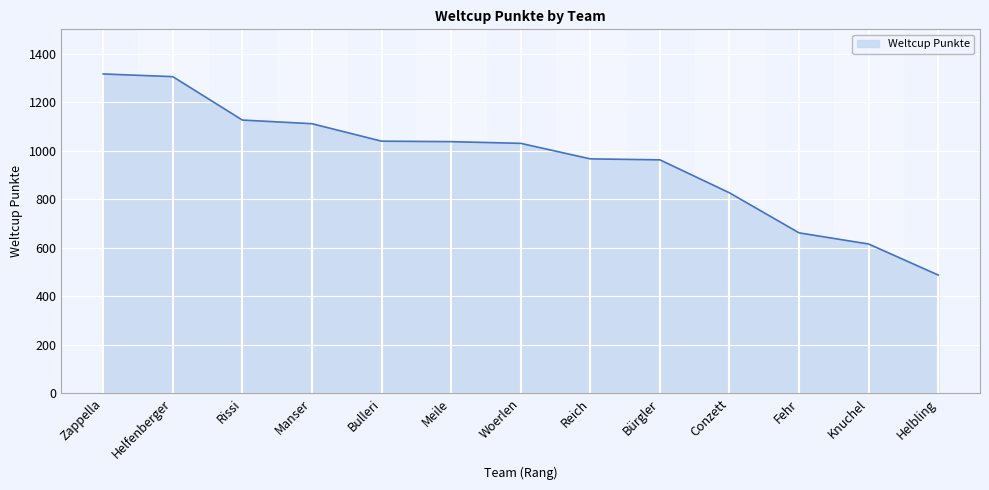

The chart shows a value of 640 at Helfenberger. True or false?

False